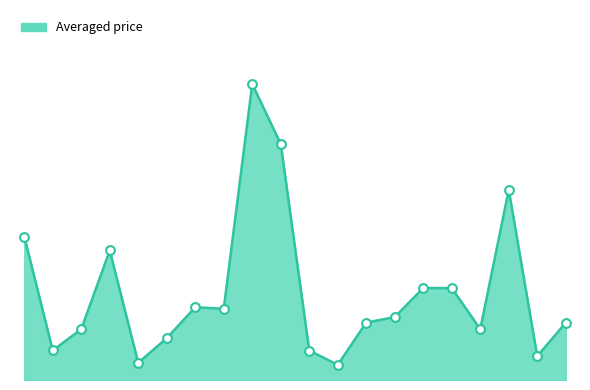

Is this an area chart (filled region under the line)?

Yes